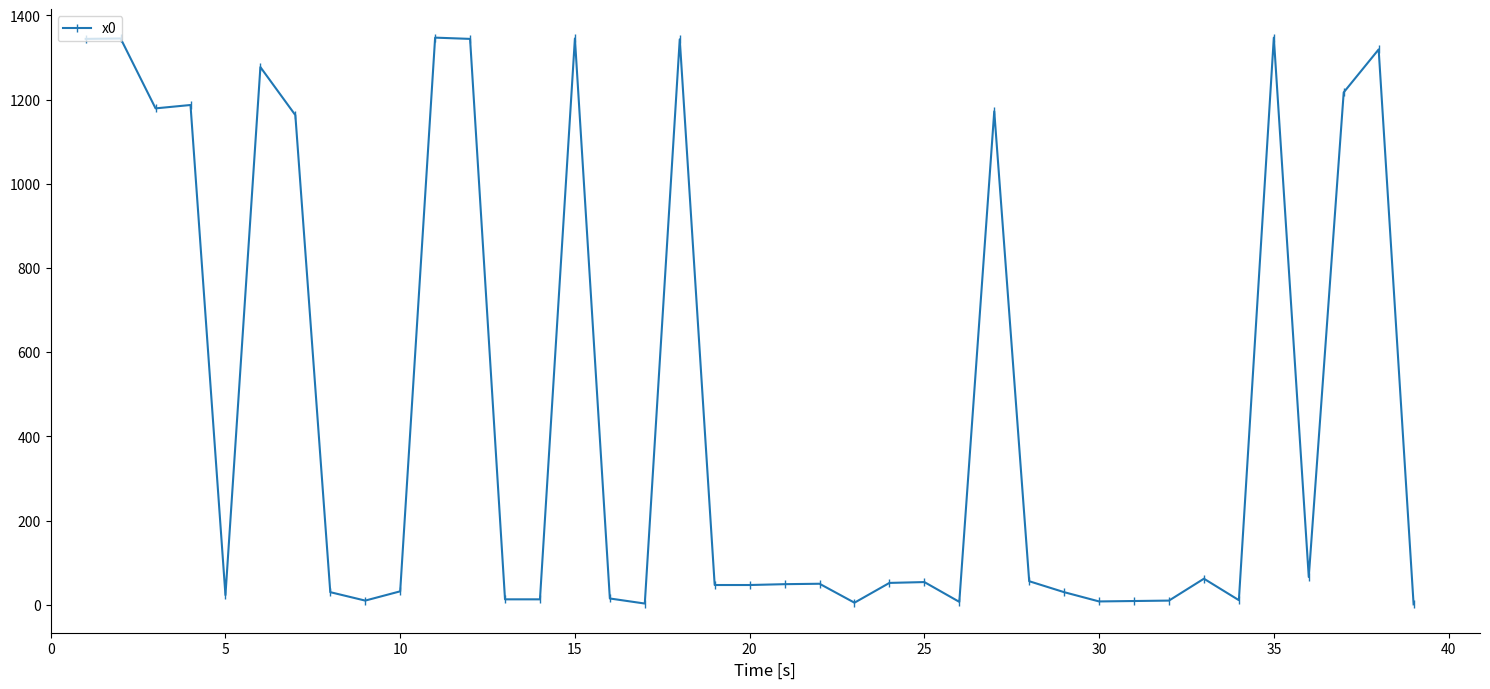

What is the sum of all values?

18632